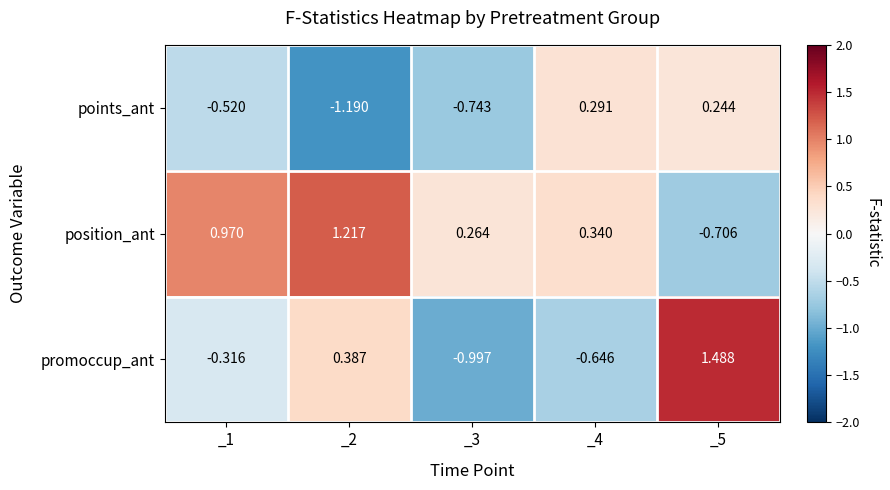

Rank the series by their maximum value, from lowest to highest.

points_ant, position_ant, promoccup_ant